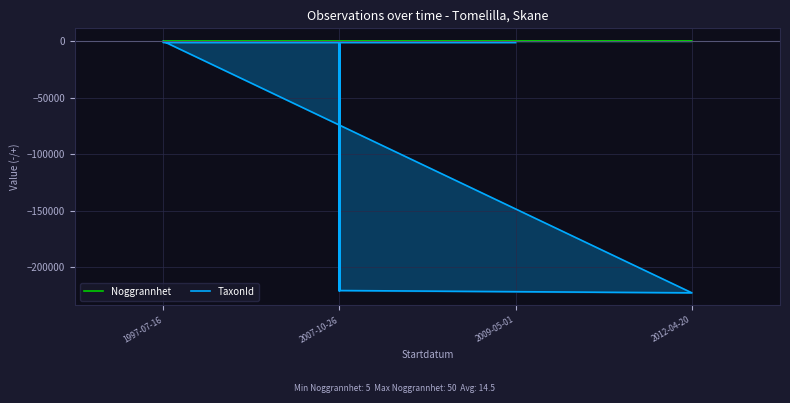

What is the difference between the highest and lowest values at 2007-10-26?

220795